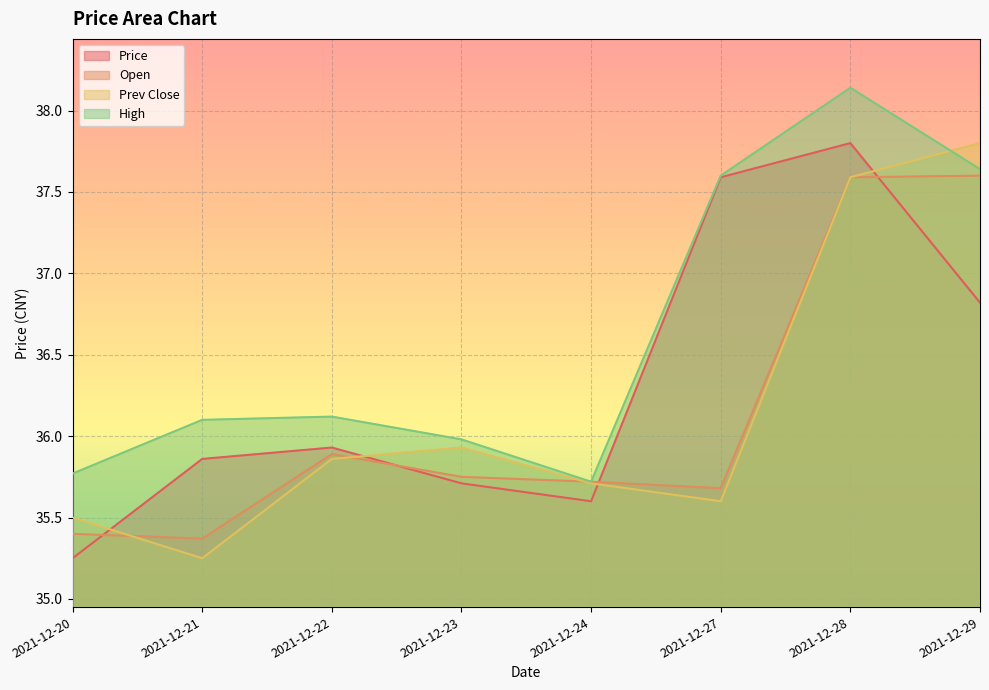

True or false: prev_close has a value of 54.2 at 2021-12-21.

False